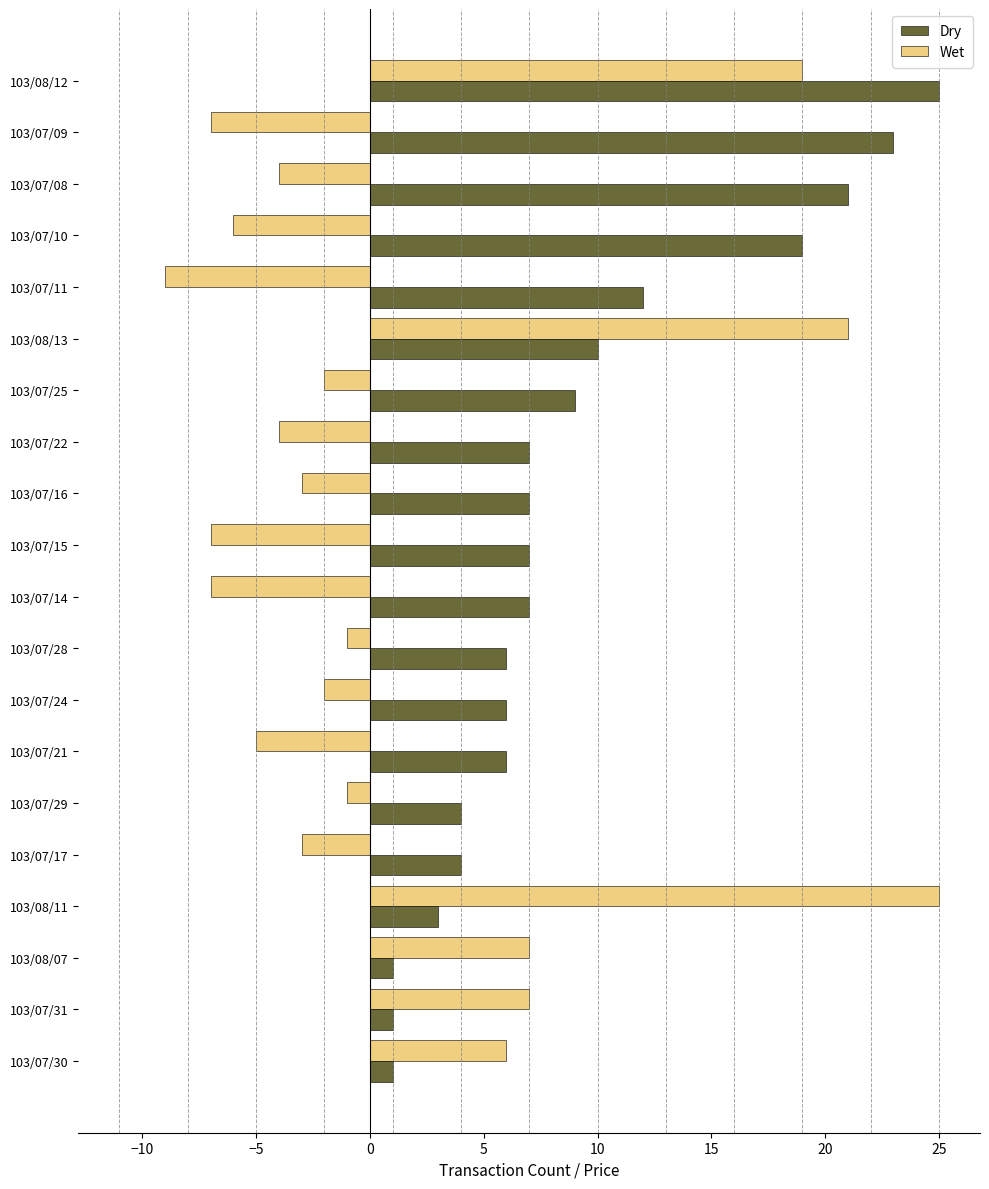

How many values in Wet are above zero?

6